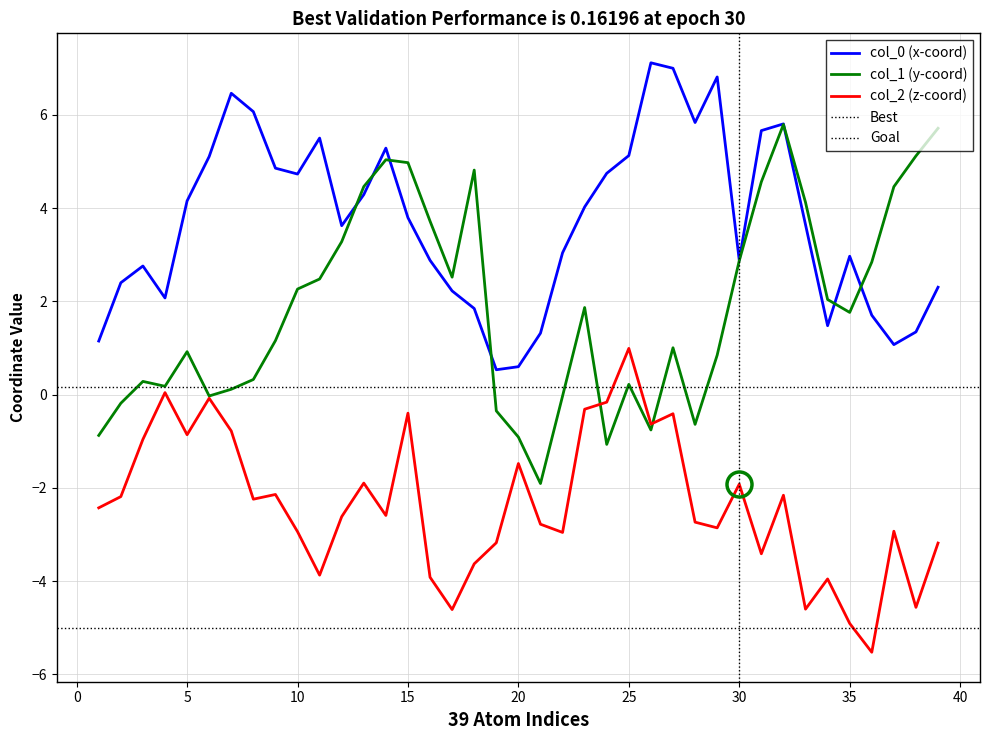

The col_1 (y-coord) series shows 2.3 at 10. True or false?

True